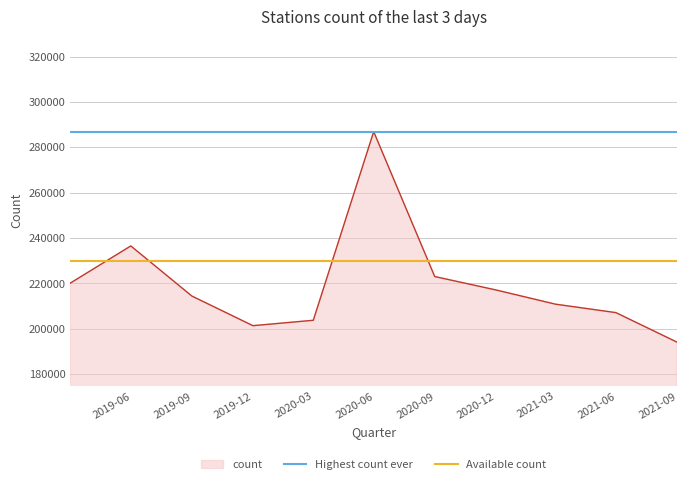

What is the minimum value for count?

194150